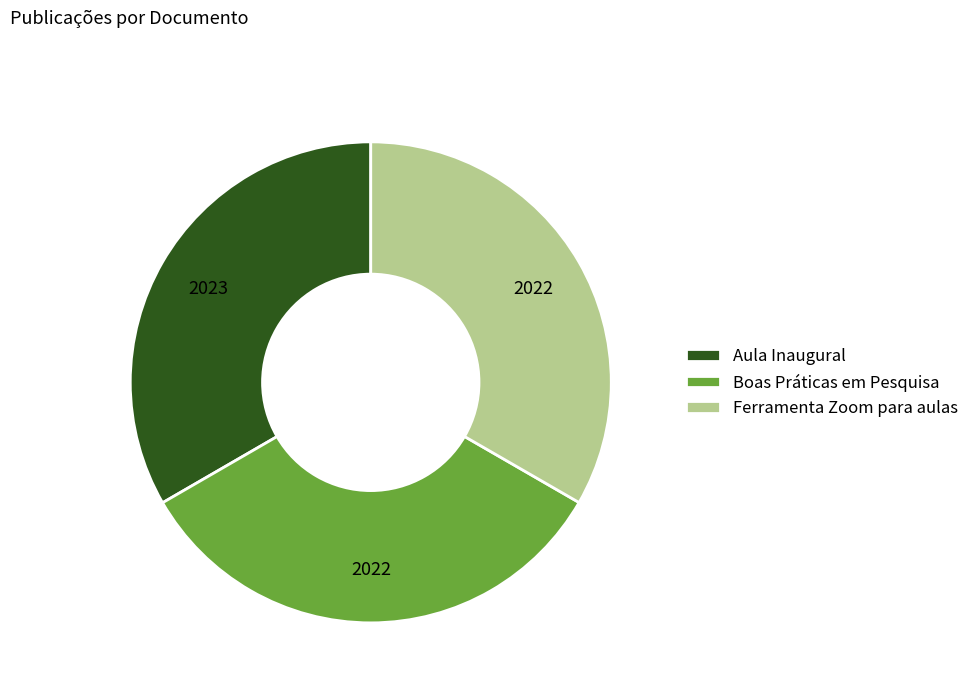

Approximately how many times larger is the value at Boas Práticas em Pesquisa compared to Aula Inaugural?

1.0